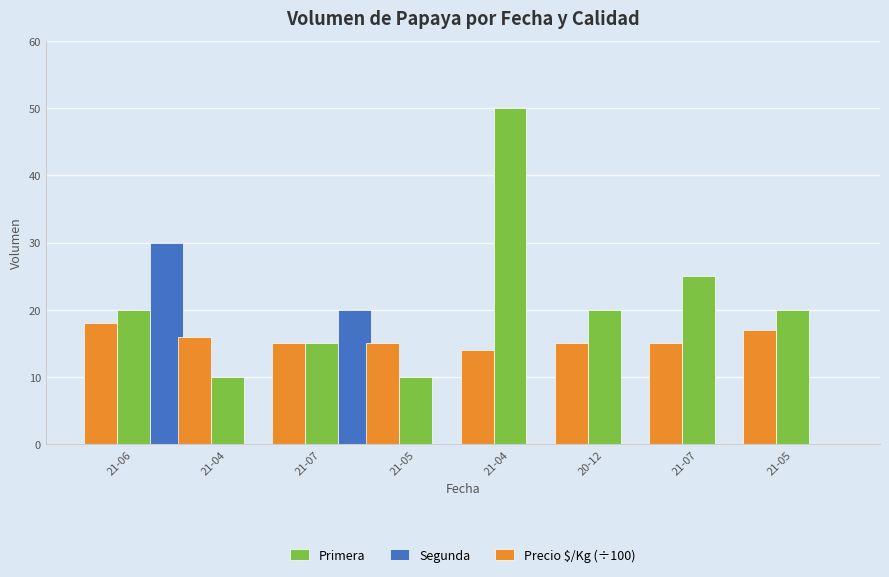

What is the greatest value displayed?

50